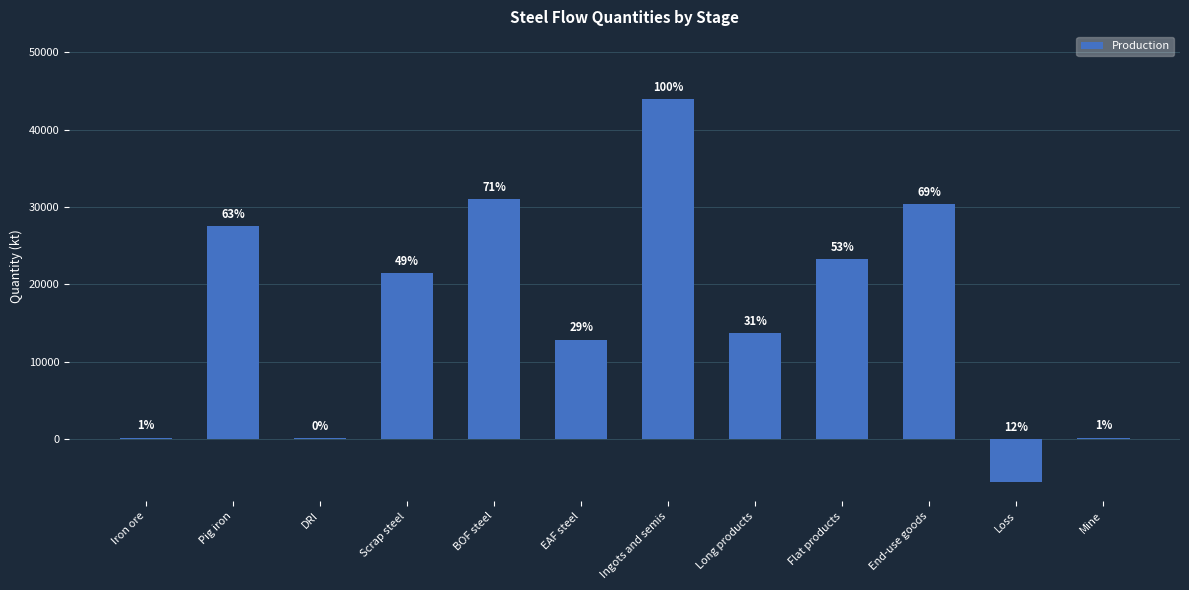

How many bars are there in total?

12